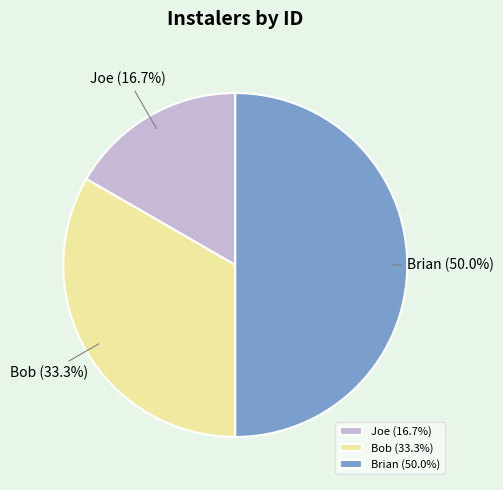

What is the ratio of the value at Bob to the value at Brian?

0.7